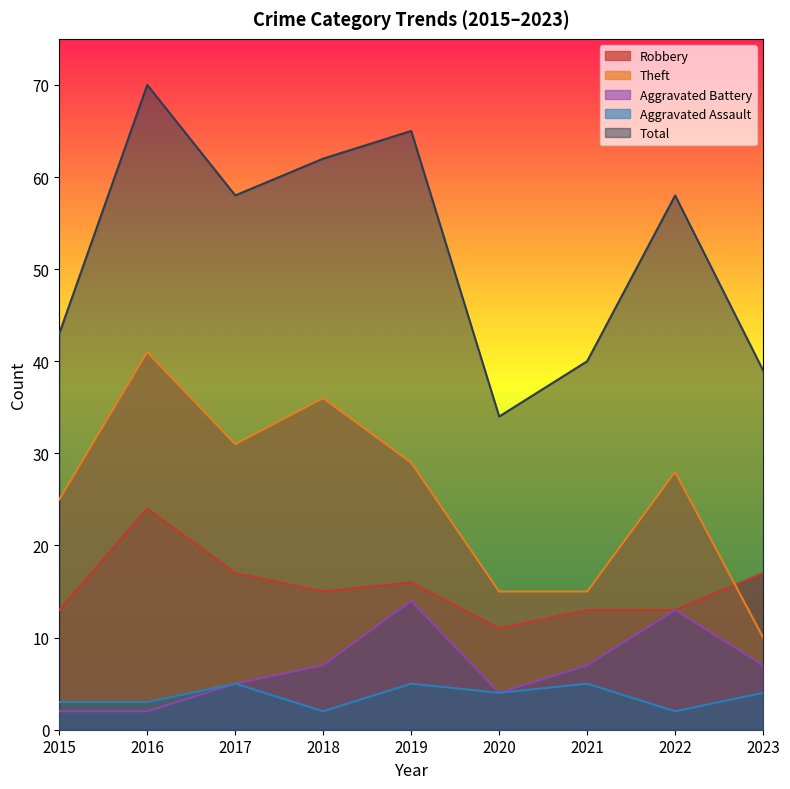

Which series has the largest total across all categories?

Total